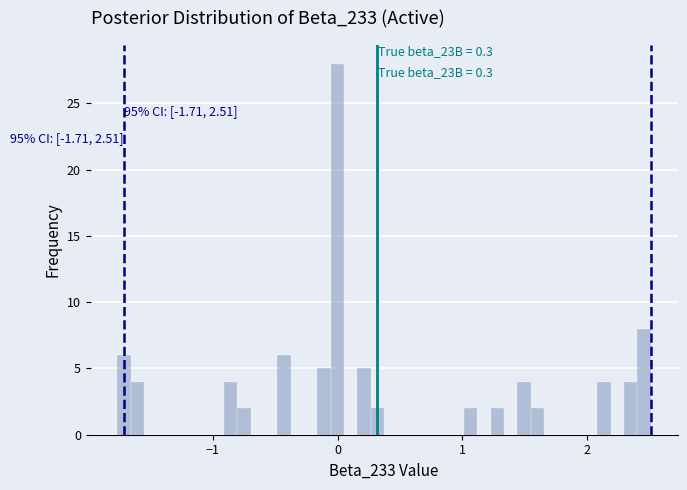

Around what value on the x-axis is the tallest bar? Give the approximate position of its centre, as read against the axis.

0.0